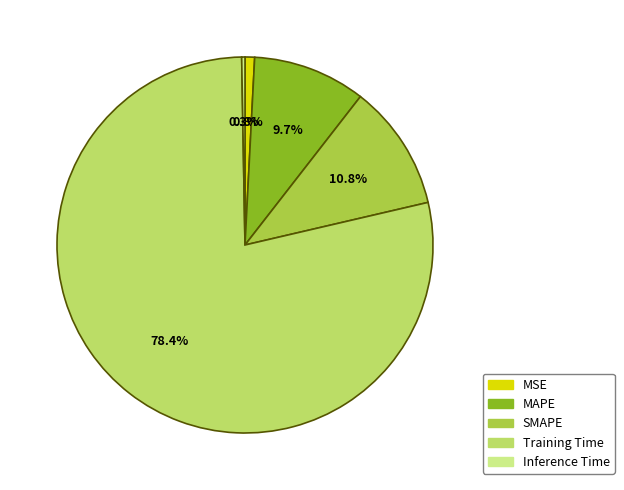

To the nearest percent, what is the average slice percentage?

20%